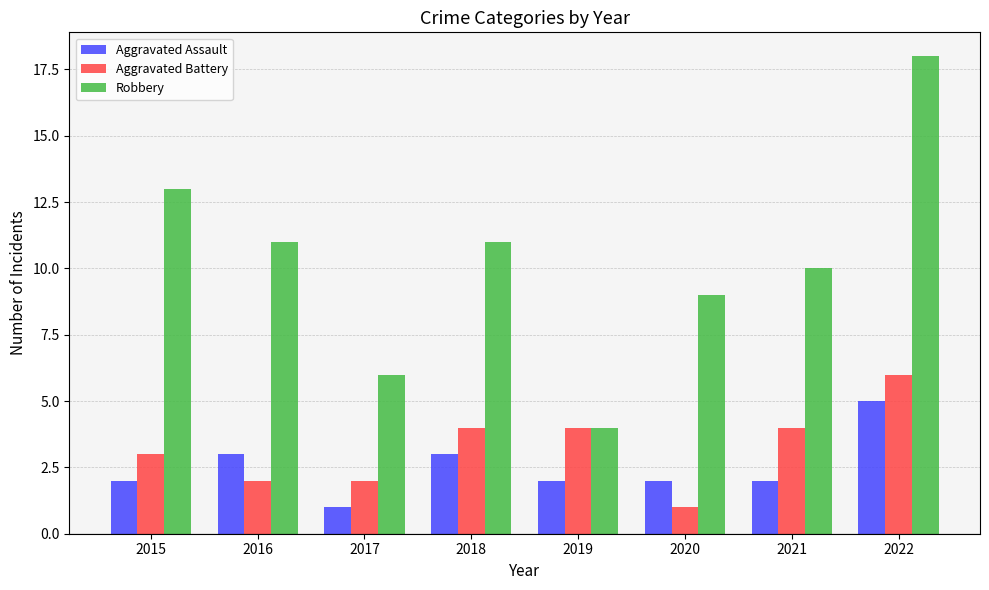

What are all the series names shown in the legend?

Aggravated Assault, Aggravated Battery, Robbery